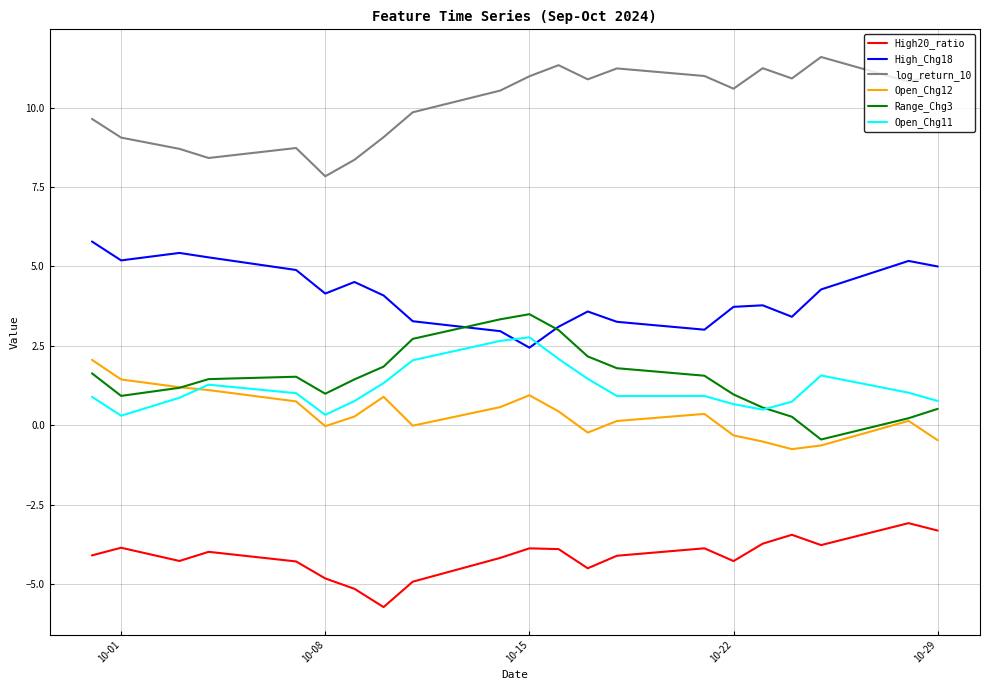

True or false: Open_Chg11 and High20_ratio cross at least once.

False